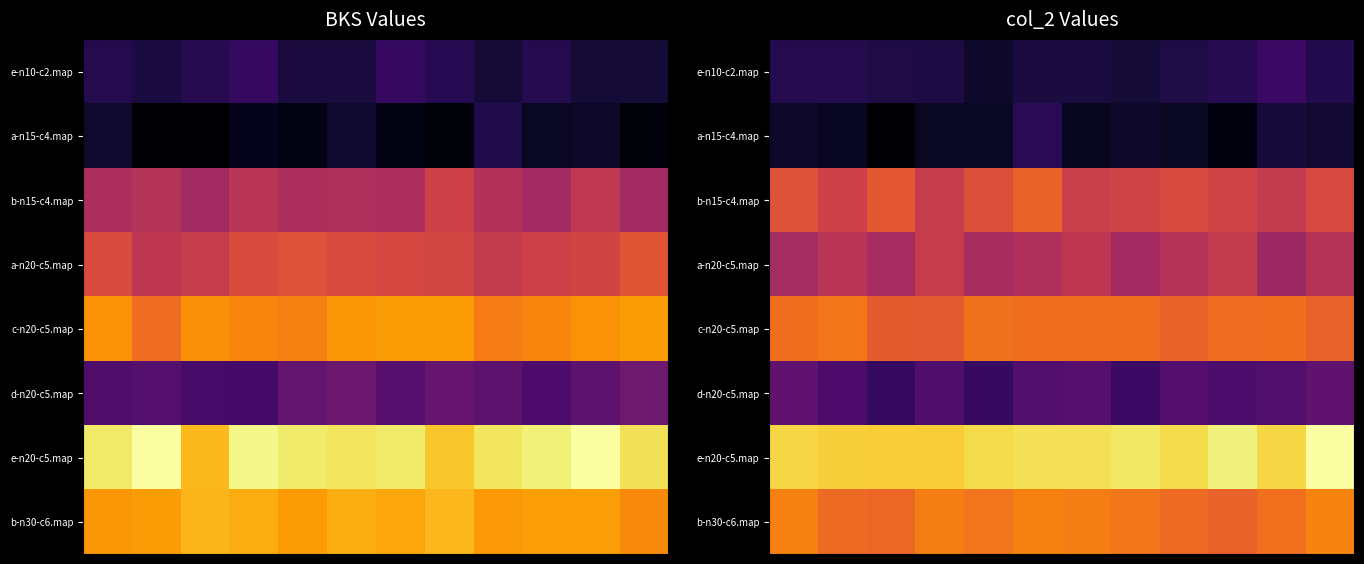

What is the difference between the maximum and second lowest values in the b-n15-c4.map series?

215.5